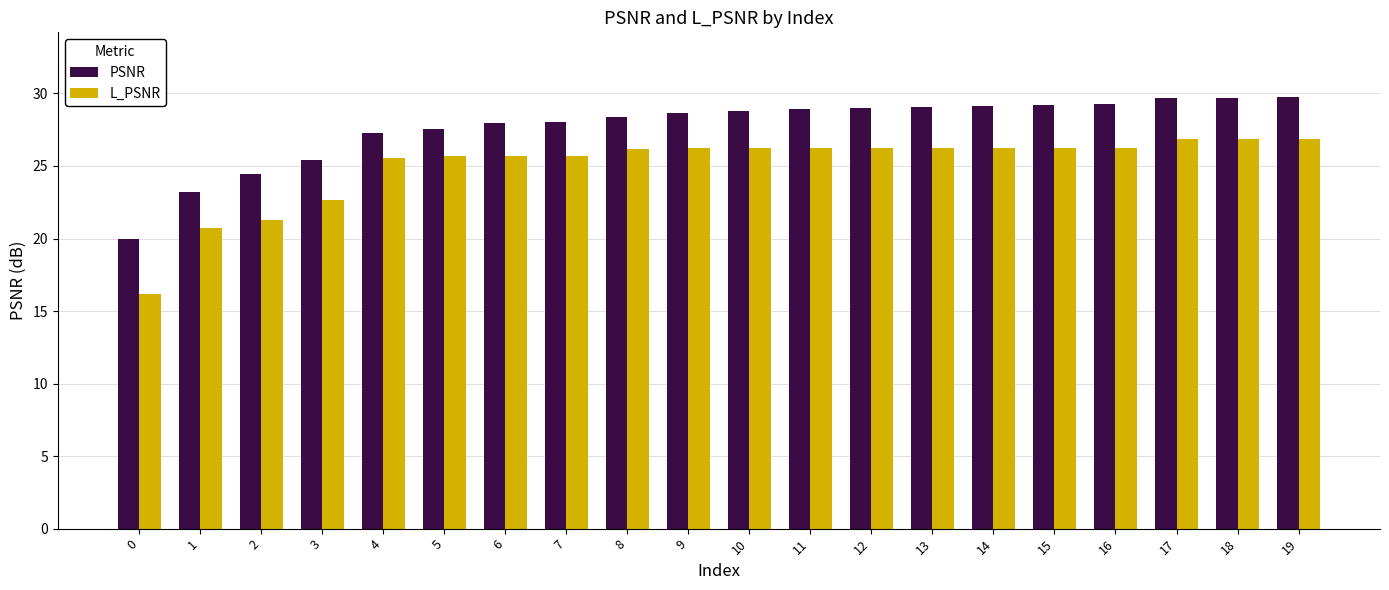

What is the maximum value for PSNR?

29.8